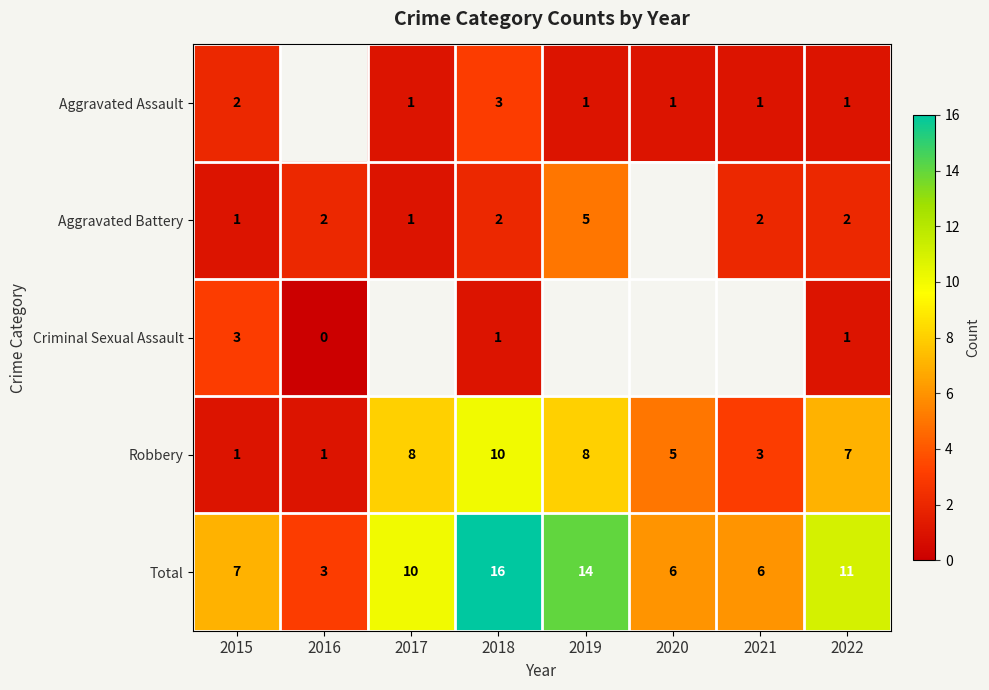

Where is Robbery nearest to the value 5?

2020